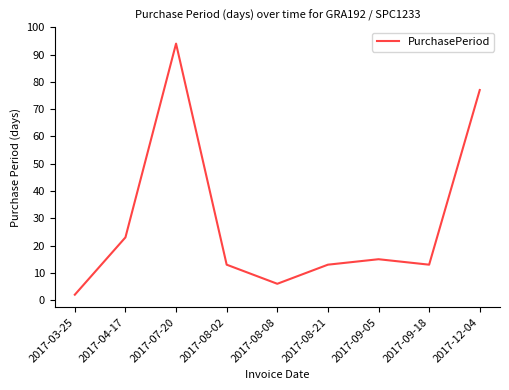

Is it true that the value at 2017-04-17 is 6?

False